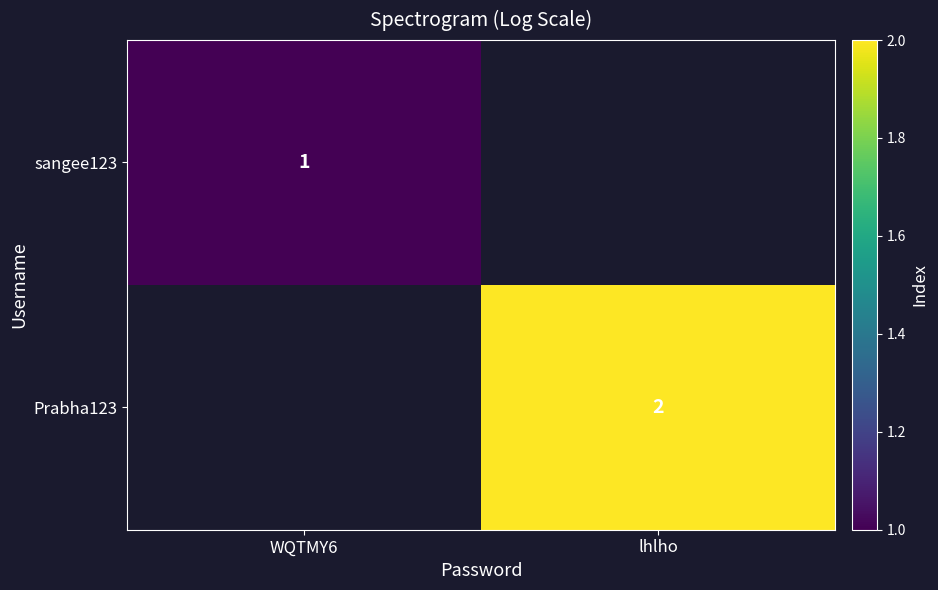

True or false: sangee123 has a value of 0.2 at WQTMY6.

False